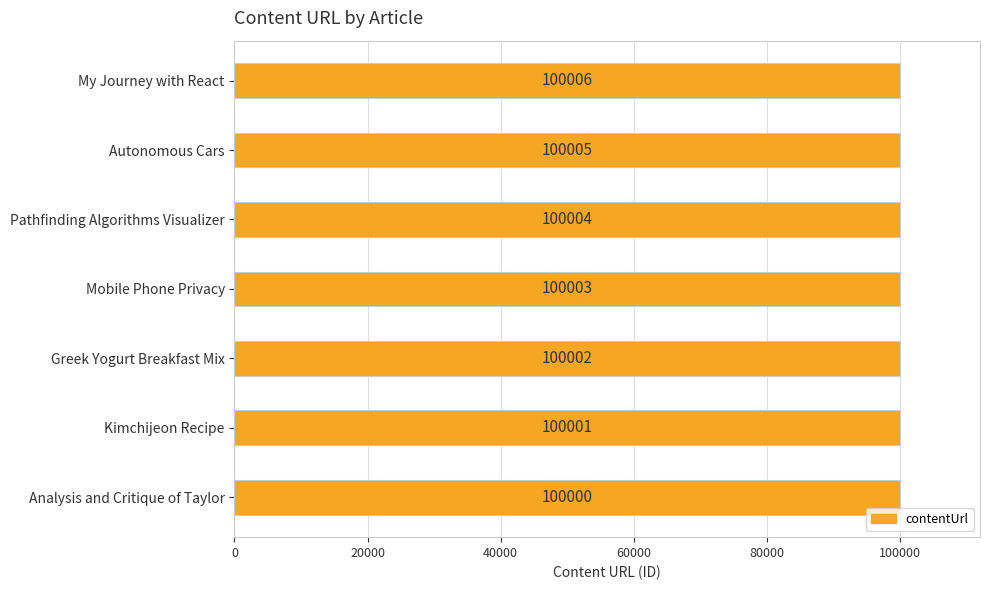

Rank the categories by value from highest to lowest.

My Journey with React, Autonomous Cars, Pathfinding Algorithms Visualizer, Mobile Phone Privacy, Greek Yogurt Breakfast Mix, Kimchijeon Recipe, Analysis and Critique of Taylor